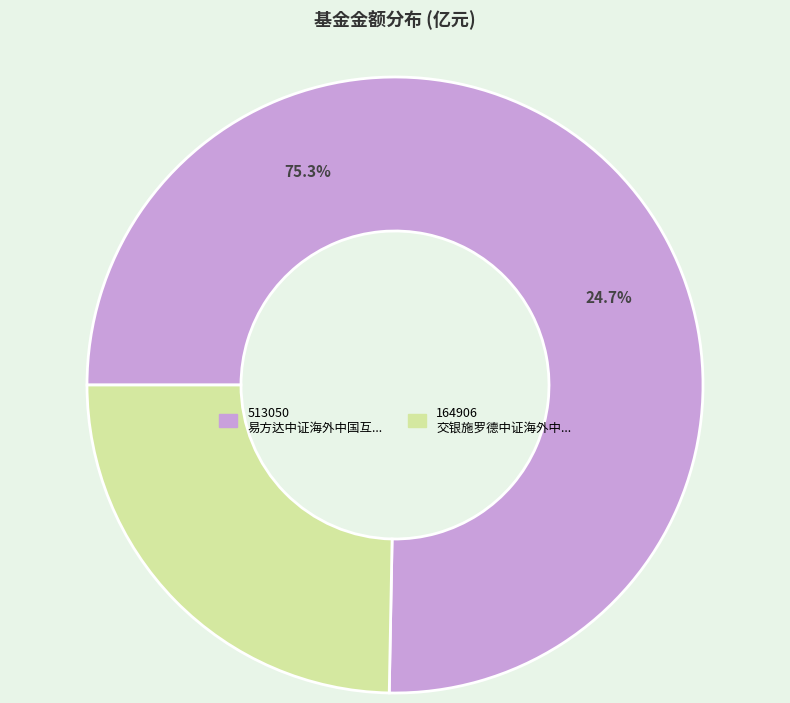

Is there a majority slice in this chart?

Yes